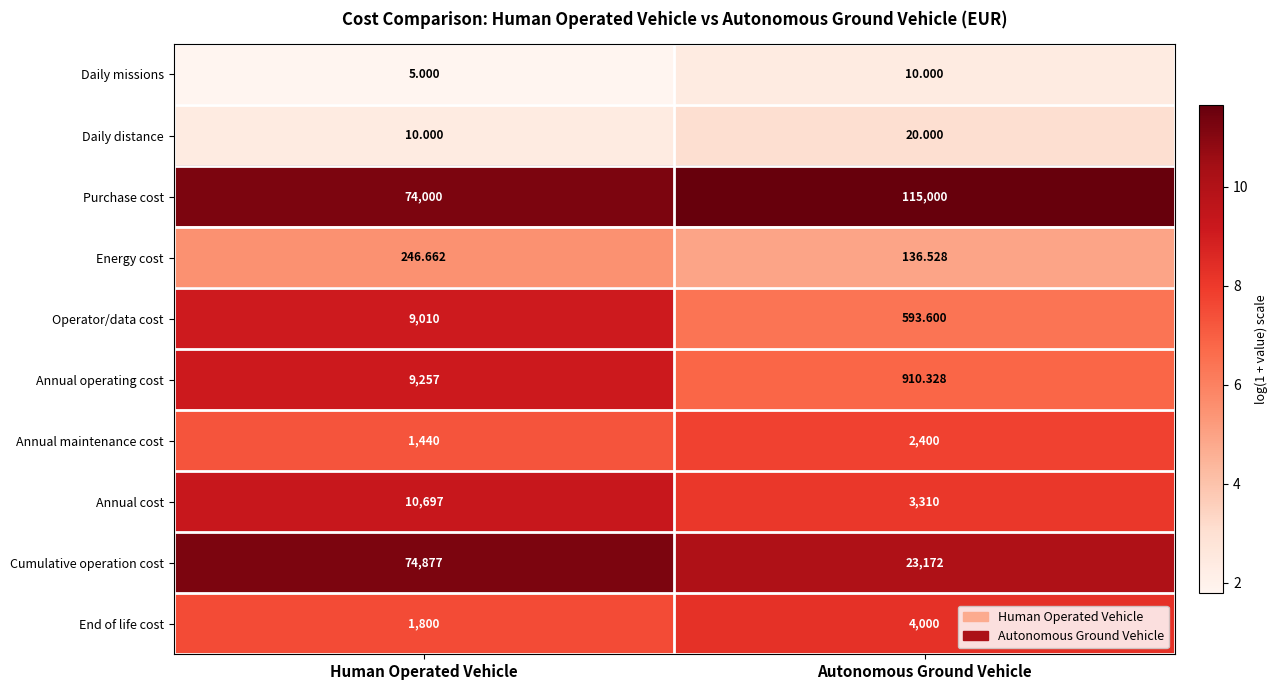

Rank the series at Autonomous Ground Vehicle from highest to lowest value.

Purchase cost, Cumulative operation cost, End of life cost, Annual cost, Annual maintenance cost, Annual operating cost, Operator/data cost, Energy cost, Daily distance, Daily missions